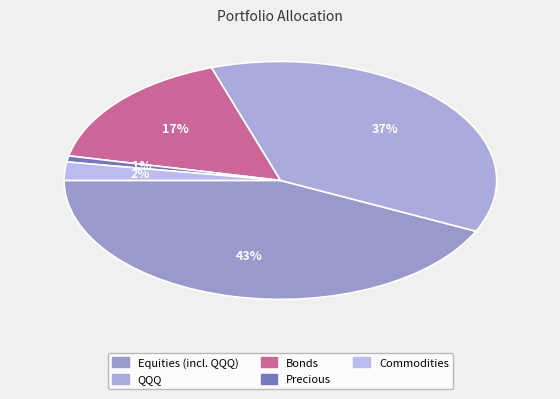

Approximately how many times larger is the value at Equities (incl. QQQ) compared to Other Equities?

1.1